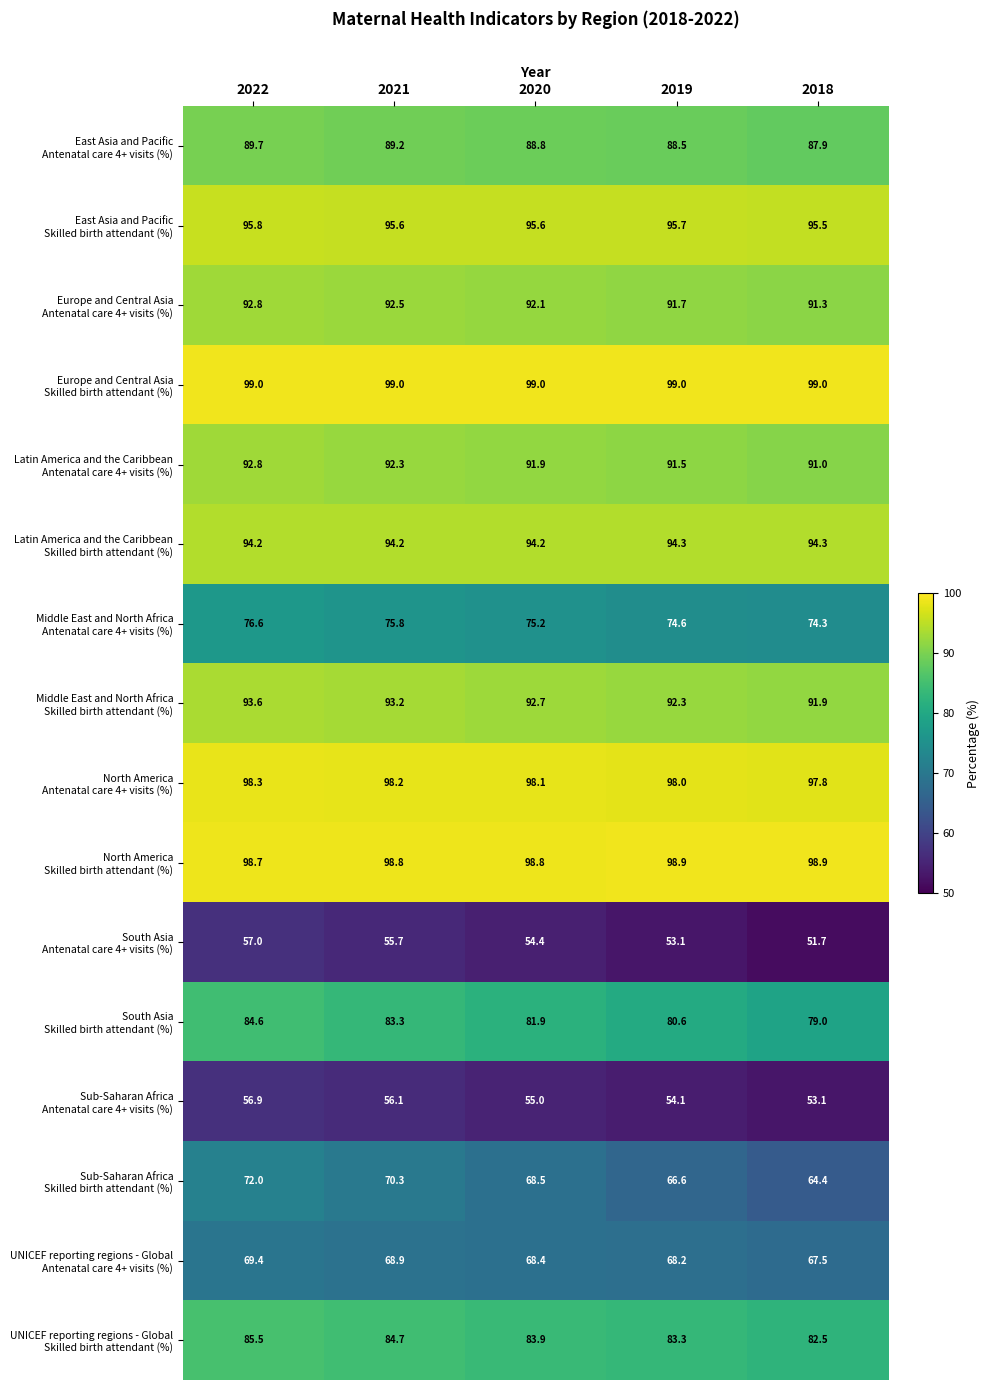

What is the total value across all series at 2020?

1338.5